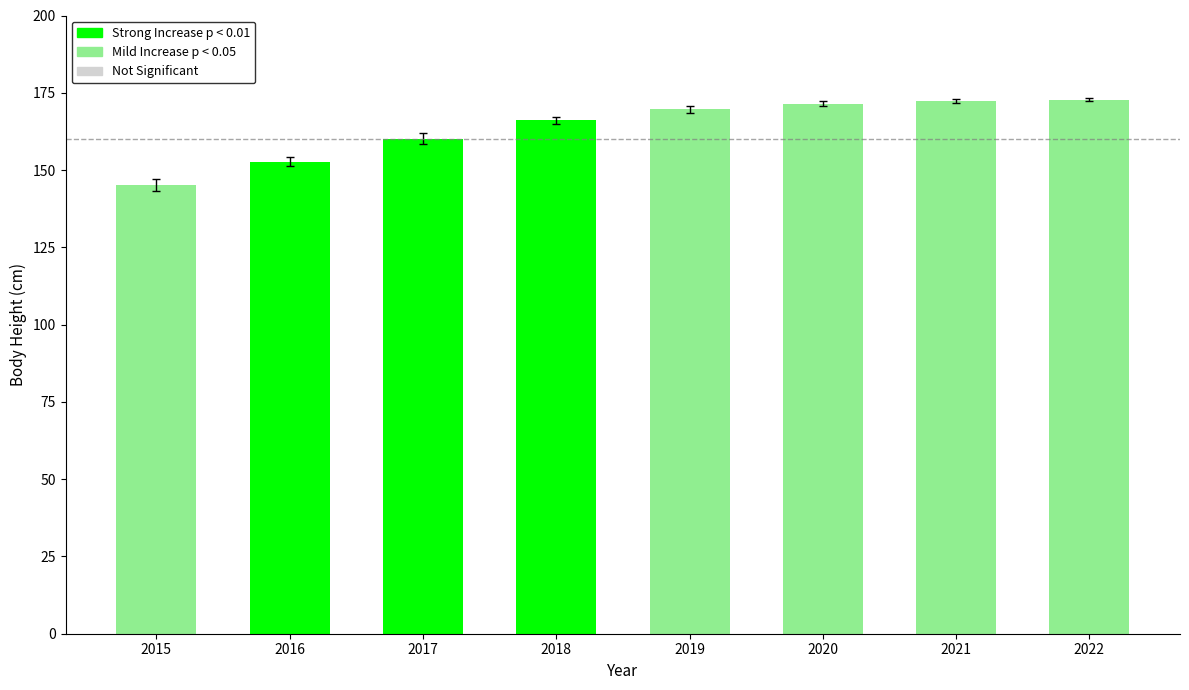

What is the value of the 1st bar from the left?

145.2